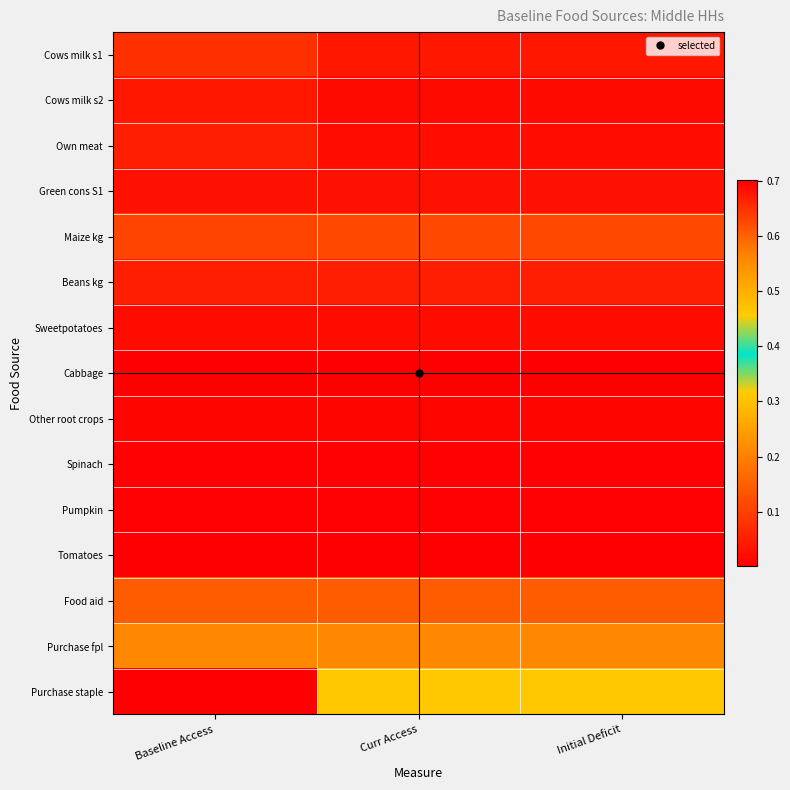

What is the greatest value displayed?

0.7